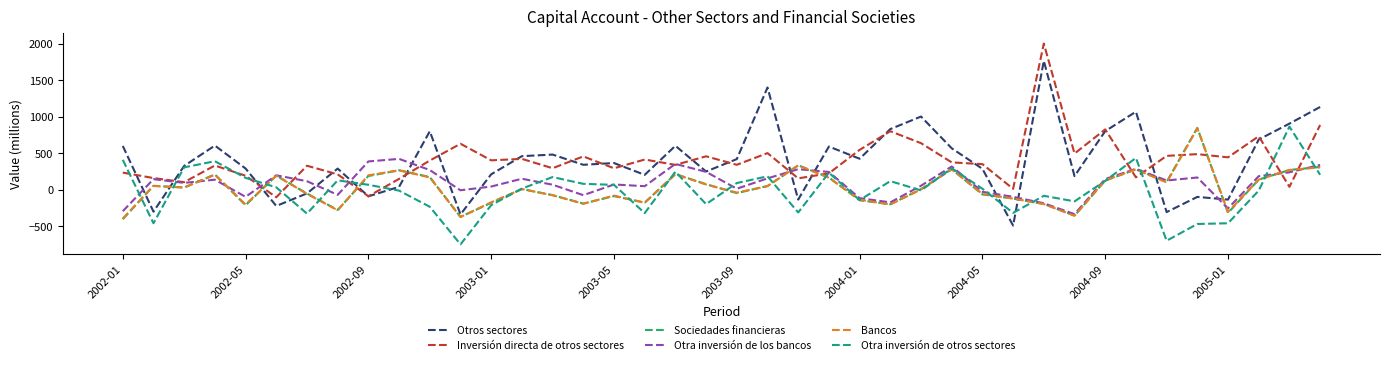

What is the highest value of the Otra inversión de otros sectores series?

865